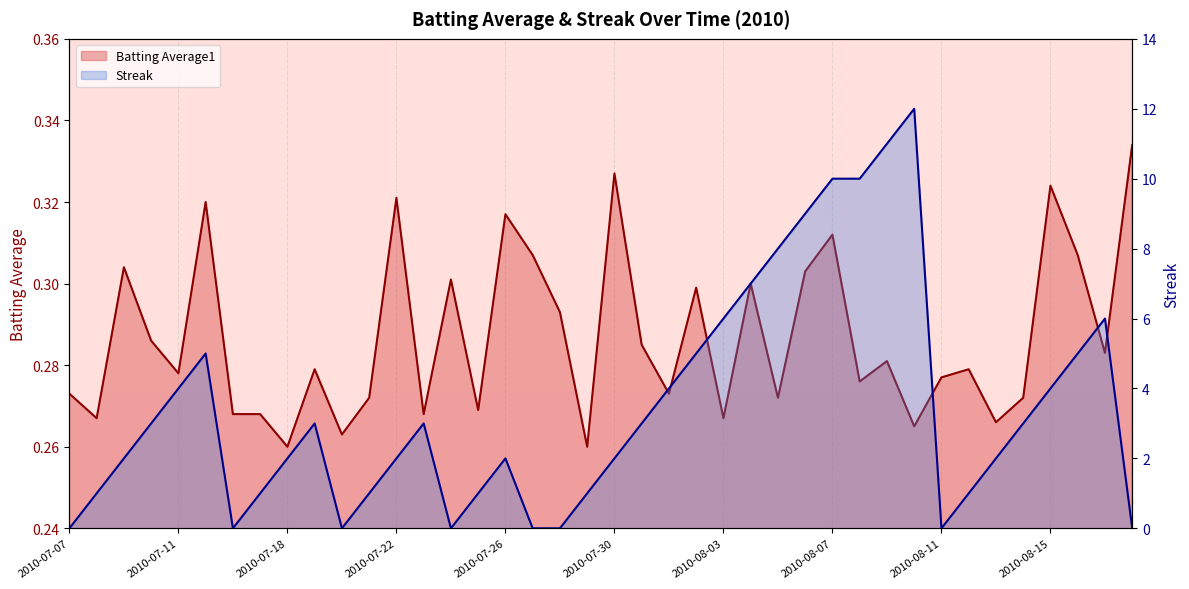

What value does the Batting Average1 series have at 2010-08-15?

0.3